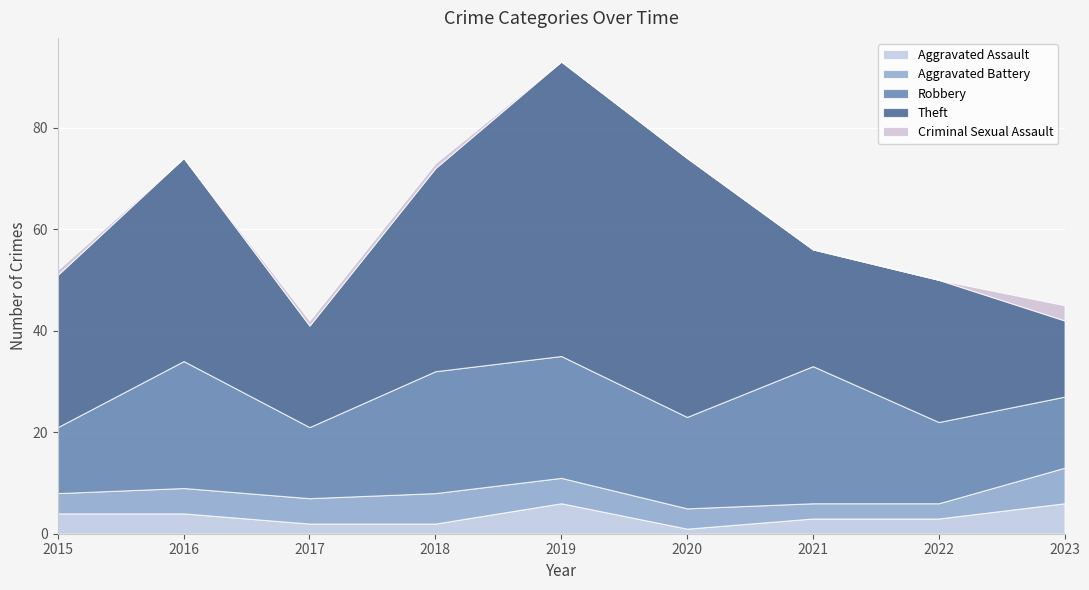

The value of Theft at 2020 is 51. True or false?

True